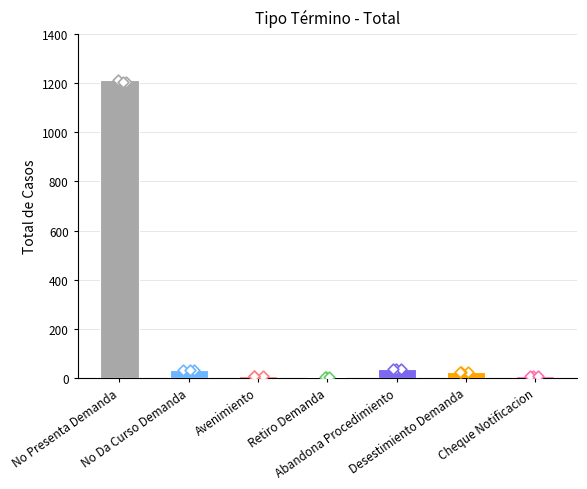

What is the ratio of the value at Cheque Notificacion to the value at Avenimiento?

0.8